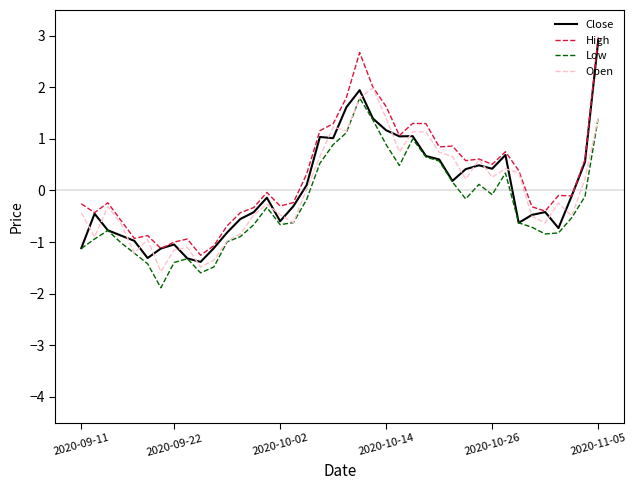

Does the chart display data point markers on the line(s)?

No